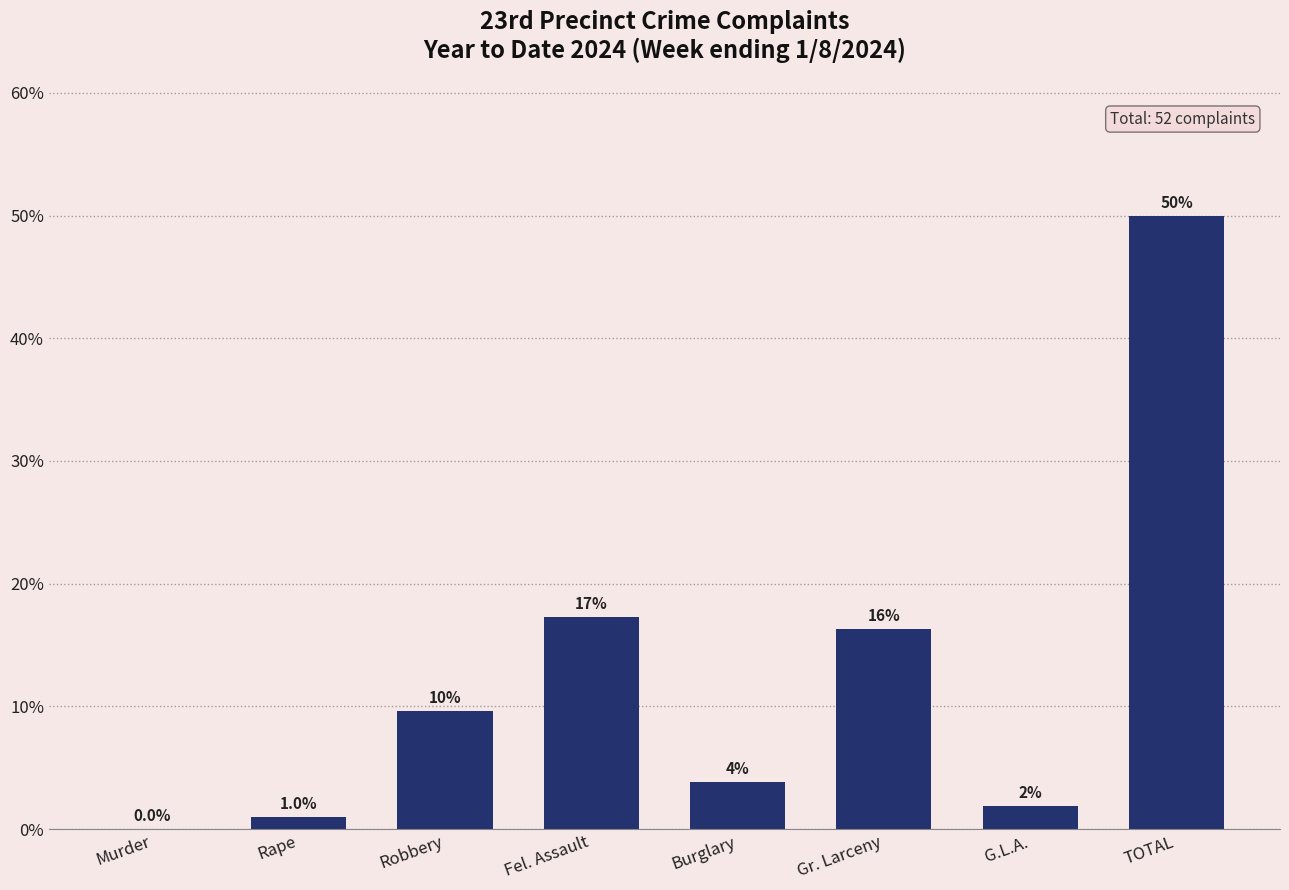

Are the bars horizontal?

No